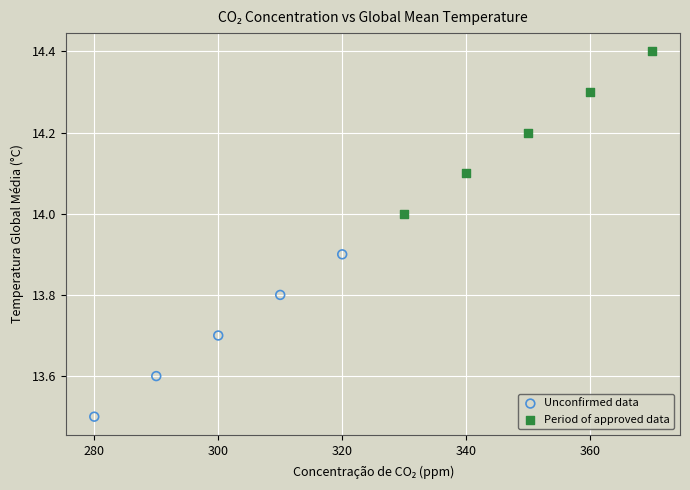

Which series contains the highest Y value?

Period of approved data